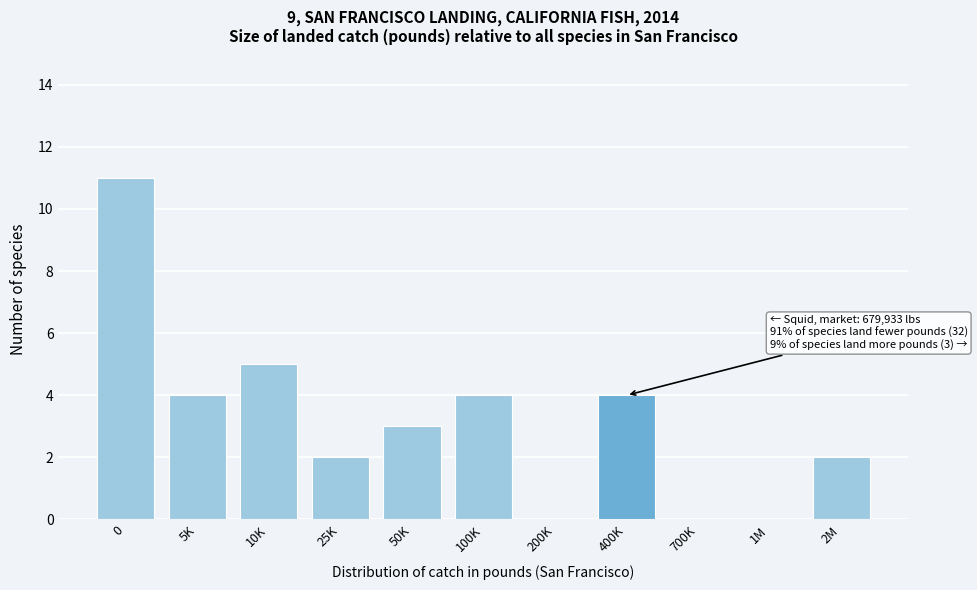

Reading left to right, extract all data points from this chart.

0=11	5K=4	10K=5	25K=2	50K=3	100K=4	200K=0	400K=4	700K=0	1M=0	2M=2